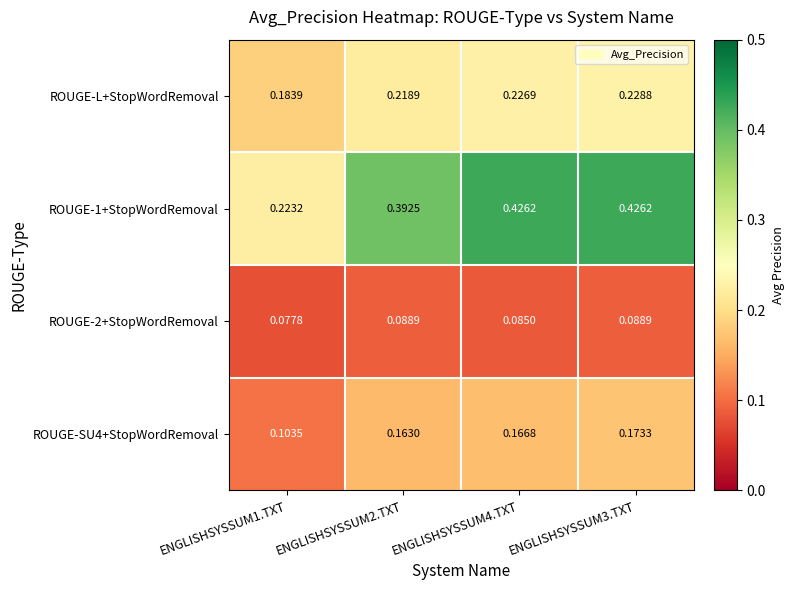

Is the value of ROUGE-1+StopWordRemoval at ENGLISHSYSSUM2.TXT greater than the value of ROUGE-SU4+StopWordRemoval at ENGLISHSYSSUM2.TXT?

Yes